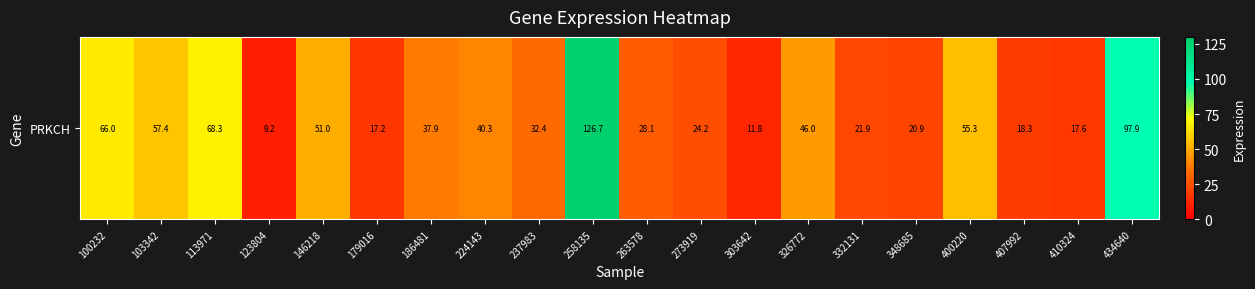

Rank the categories by value from highest to lowest.

258135, 434640, 113971, 100232, 103342, 400220, 146218, 326772, 224143, 186481, 237983, 263578, 273919, 332131, 348685, 407992, 410324, 179016, 303642, 123804